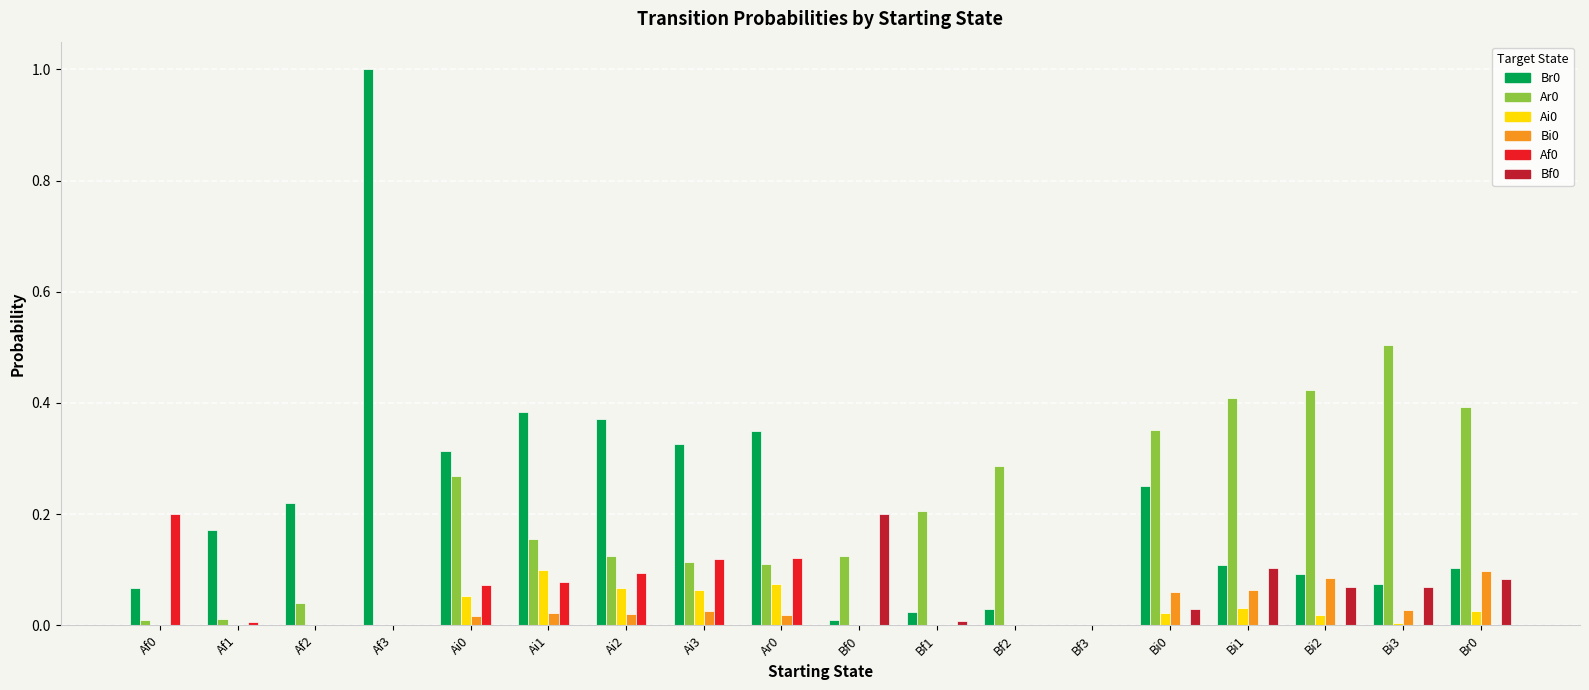

At which label does Br0 reach its peak?

Af3